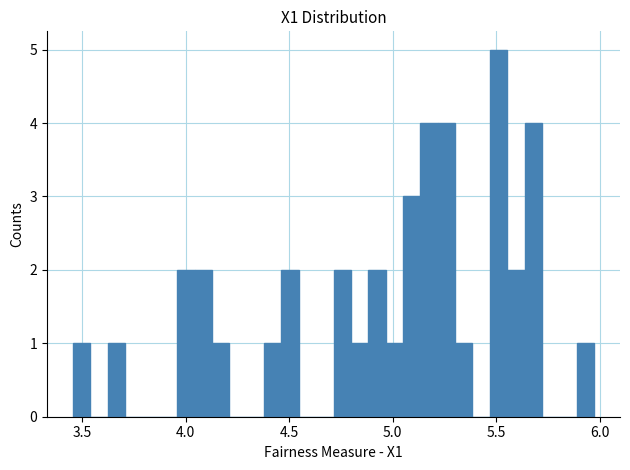

Around what value on the x-axis is the tallest bar? Give the approximate position of its centre, as read against the axis.

5.50